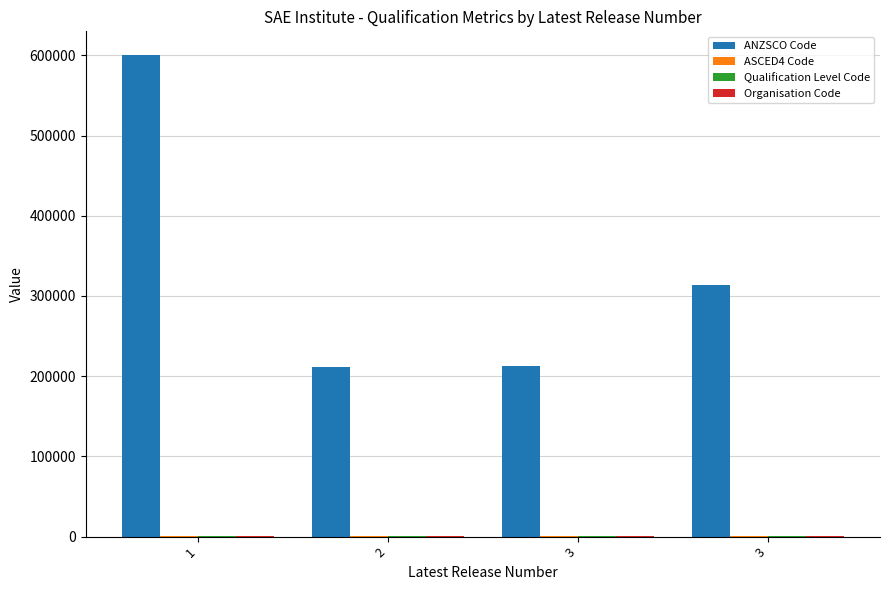

Reading left to right, extract all data points from this chart.

ANZSCO Code: 1=599912	2=211200	3=212300	3=313112
ASCED4 Code: 1=1007	2=1001	3=1007	3=203
Qualification Level Code: 1=514	2=421	3=421	3=514
Organisation Code: 1=273	2=273	3=273	3=273